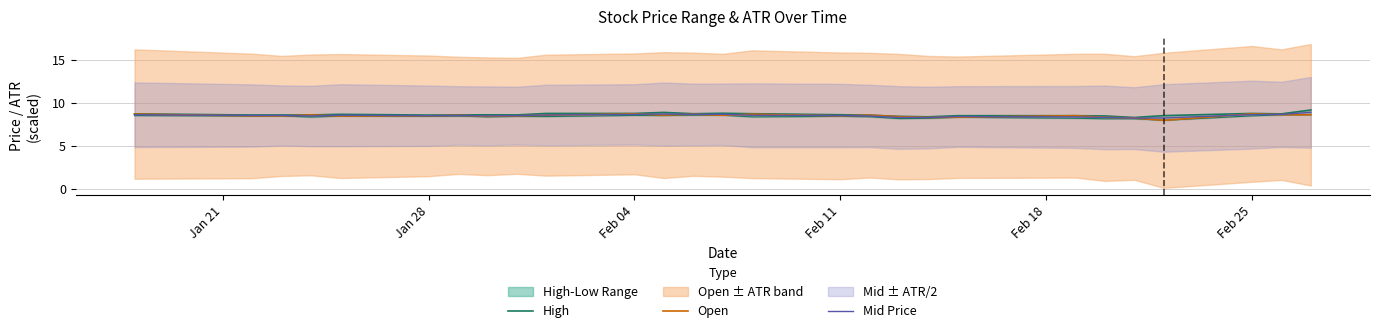

What is the highest value of the Open series?

8.7